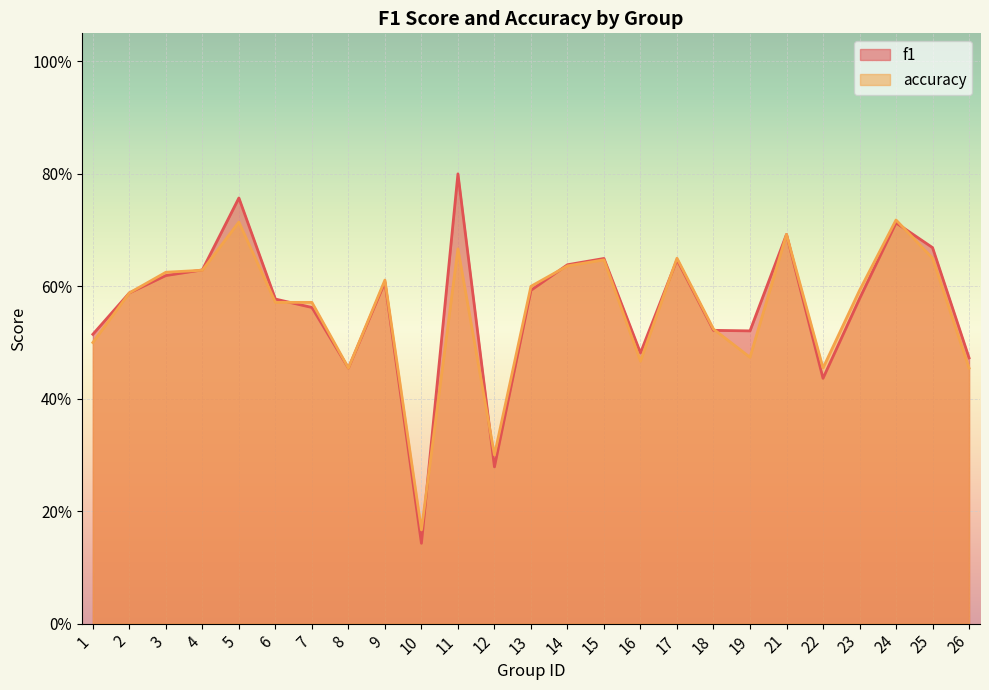

At which category does f1 reach its first local peak?

5